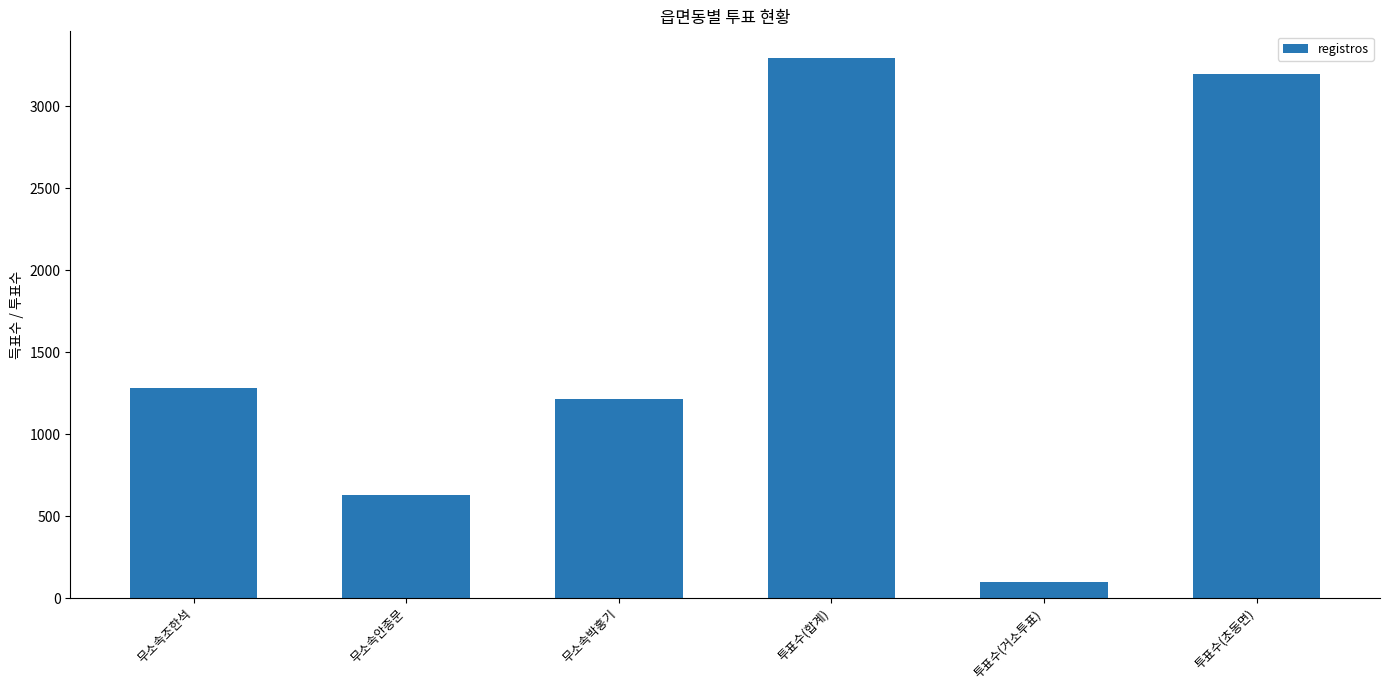

Between 투표수(거소투표) and 무소속박홍기, which is larger?

무소속박홍기